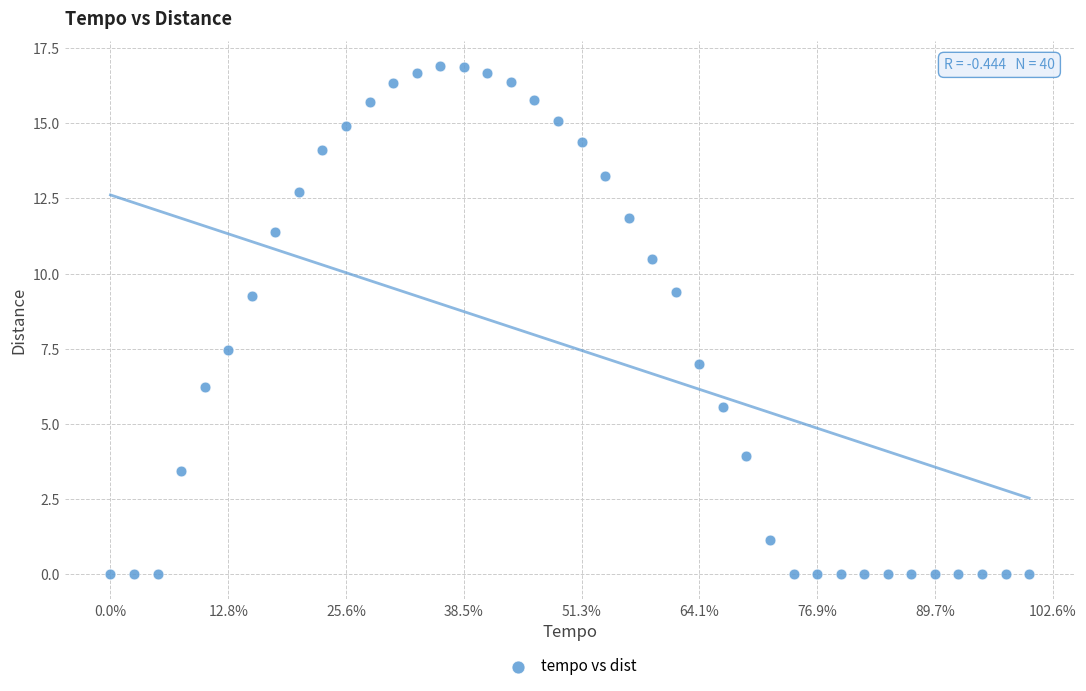

What is the range of X values (max minus min)?

3900.0